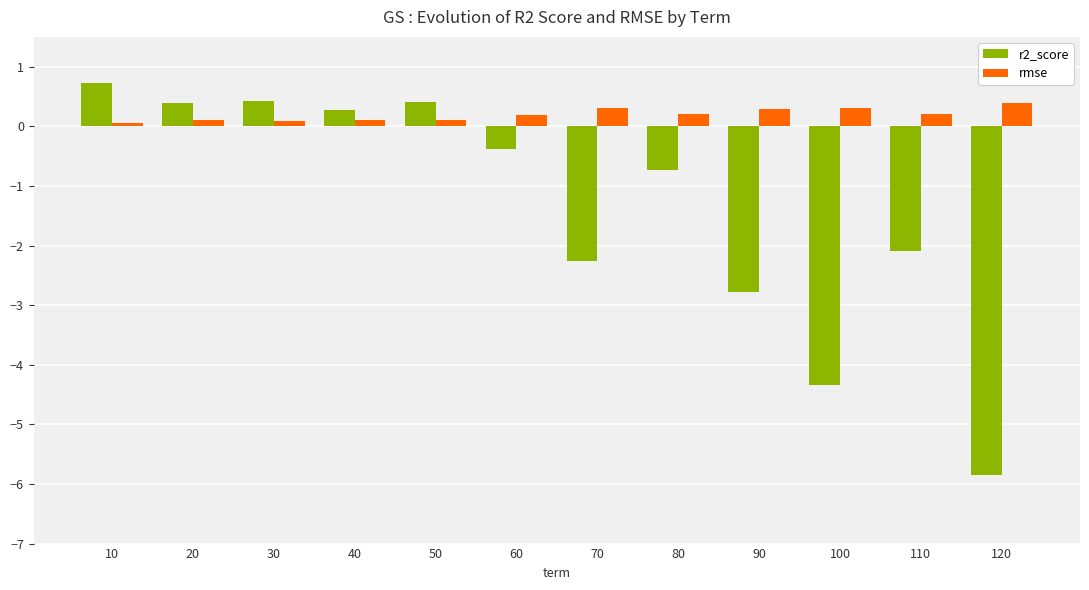

Which series has the widest spread of values?

r2_score